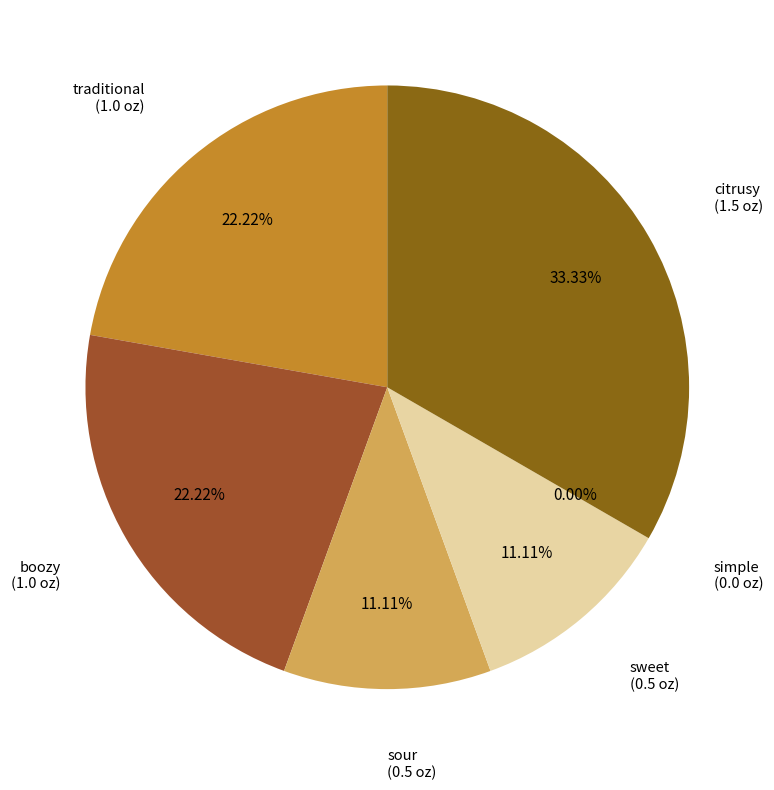

How many segments does this pie chart have?

6